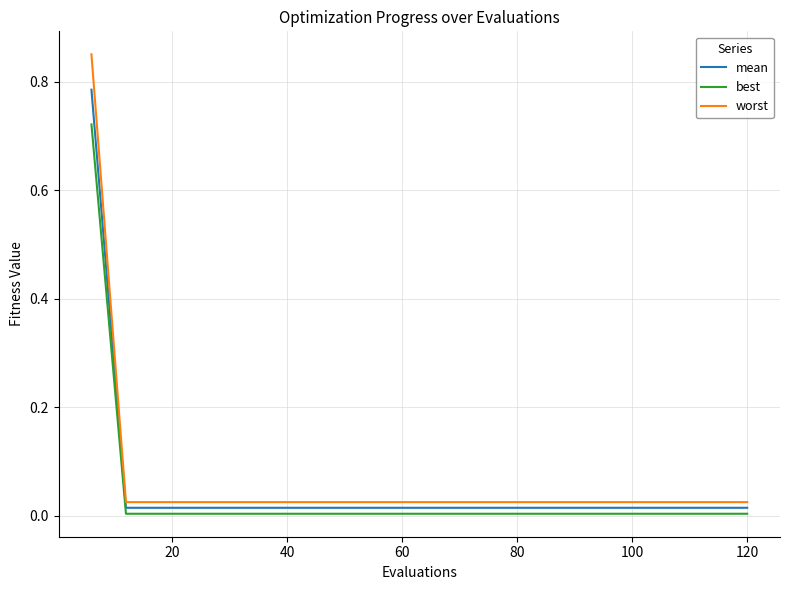

Which series has the largest range (max minus min)?

worst